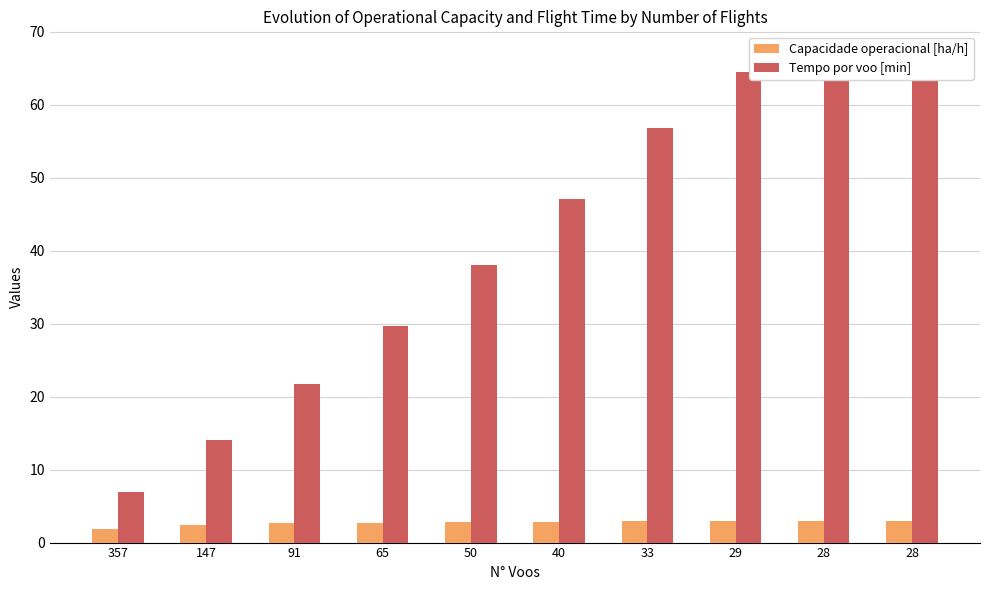

What is the sum of the Tempo por voo [min] values at 147 and 65?

43.8